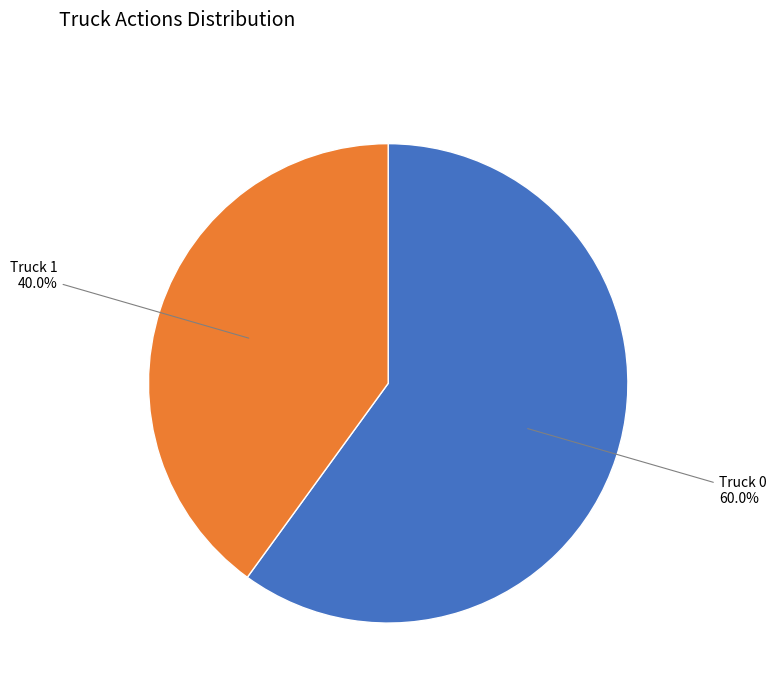

To the nearest percent, what percentage of the pie is Truck 0?

60%